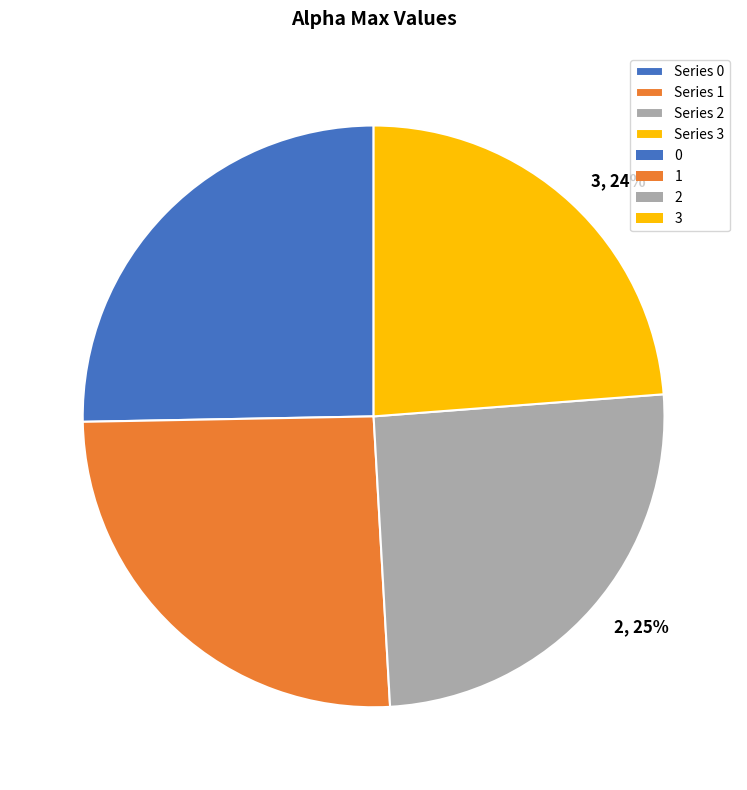

To the nearest percent, what is the difference between the largest and smallest slice percentages?

2%